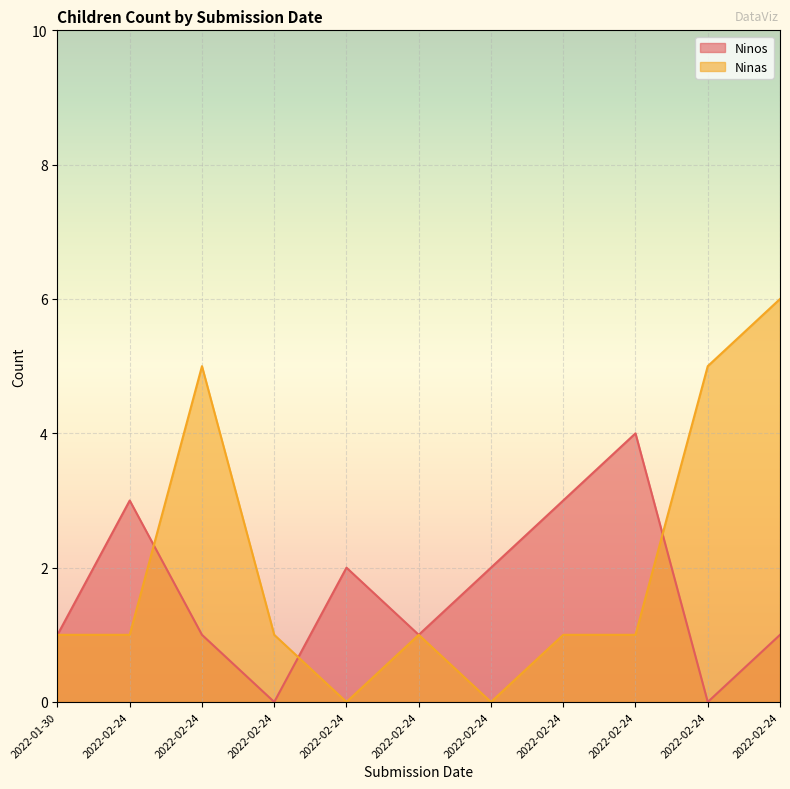

Which series has the largest total across all categories?

Ninas